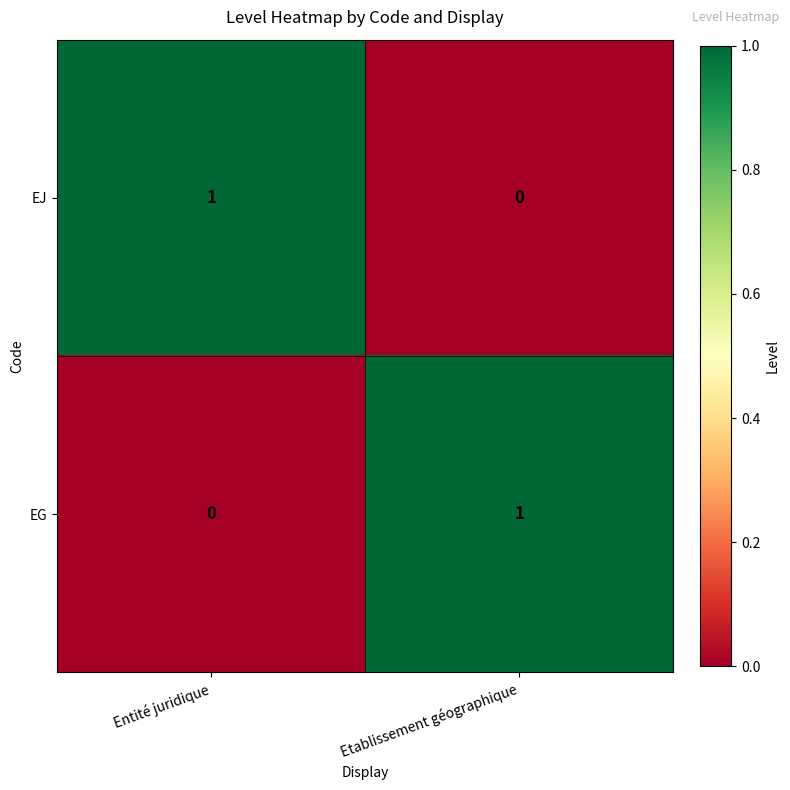

The EJ series shows 0 at Etablissement géographique. True or false?

True